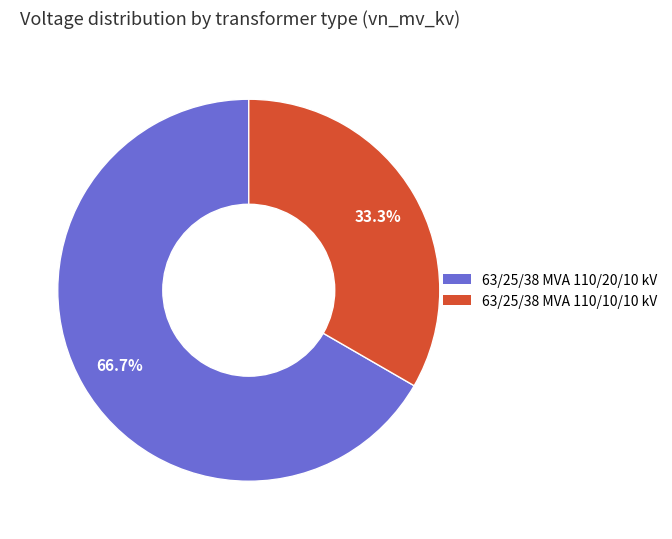

True or false: 63/25/38 MVA 110/10/10 kV accounts for 40% of the total.

False